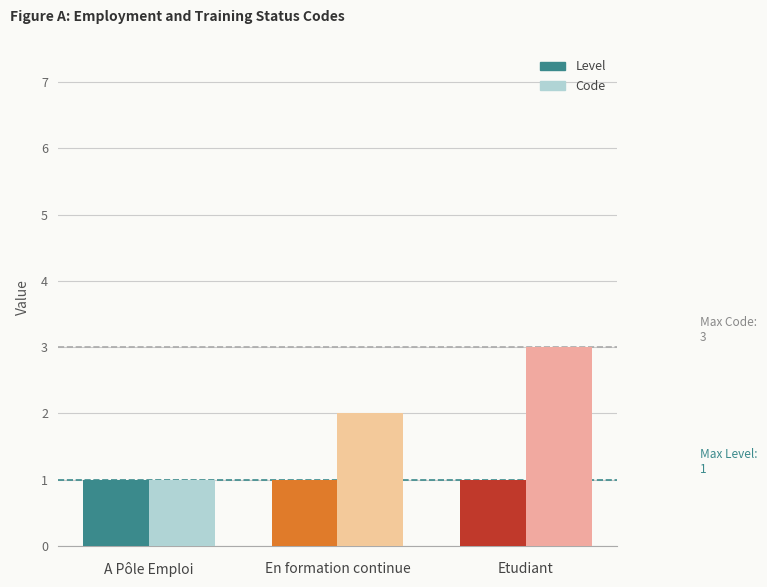

Reading right to left, list all the values displayed in this chart.

Level: 1	1	1
Code: 3	2	1